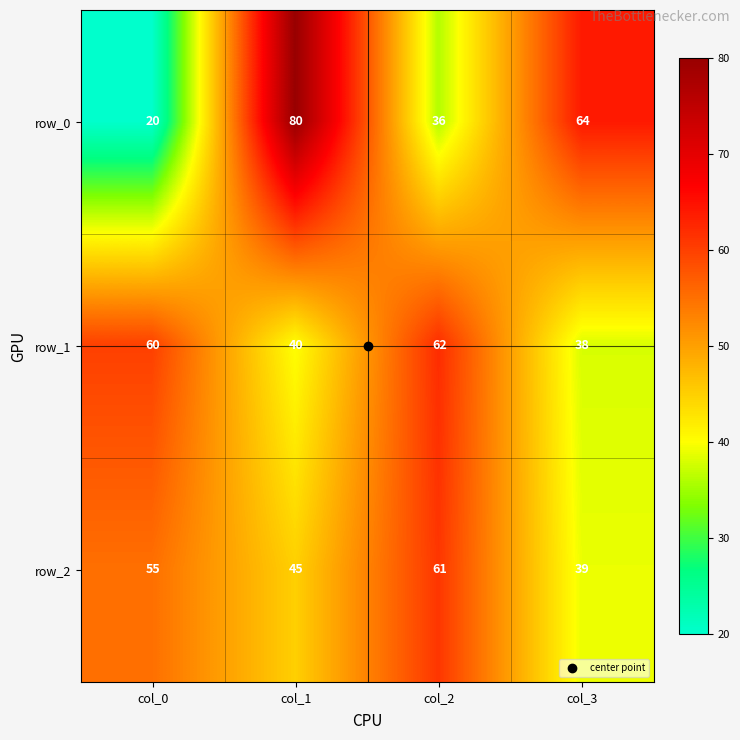

What value does the row_0 series have at col_1?

80